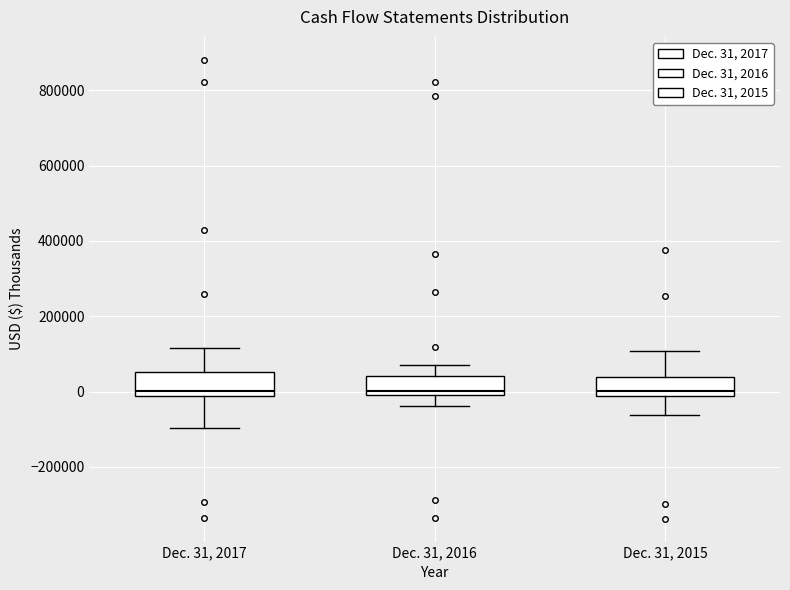

Where is the upper edge of the box for Dec. 31, 2017 on the y-axis? The values are not printed on the chart, so give them approximately, as read against the axis.

60000